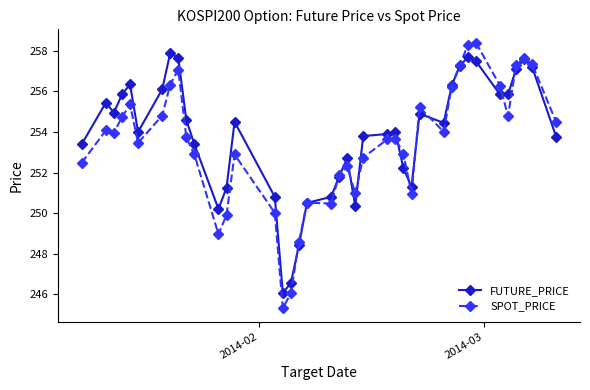

How many lines are shown in the chart?

2